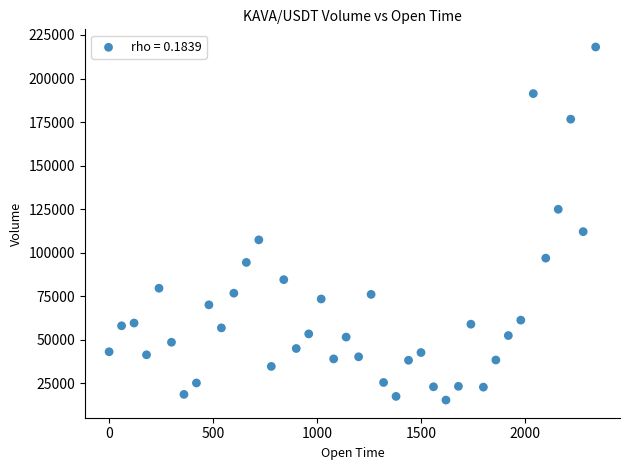

What Y value in the scatter plot is closest to 116768?

112098.1